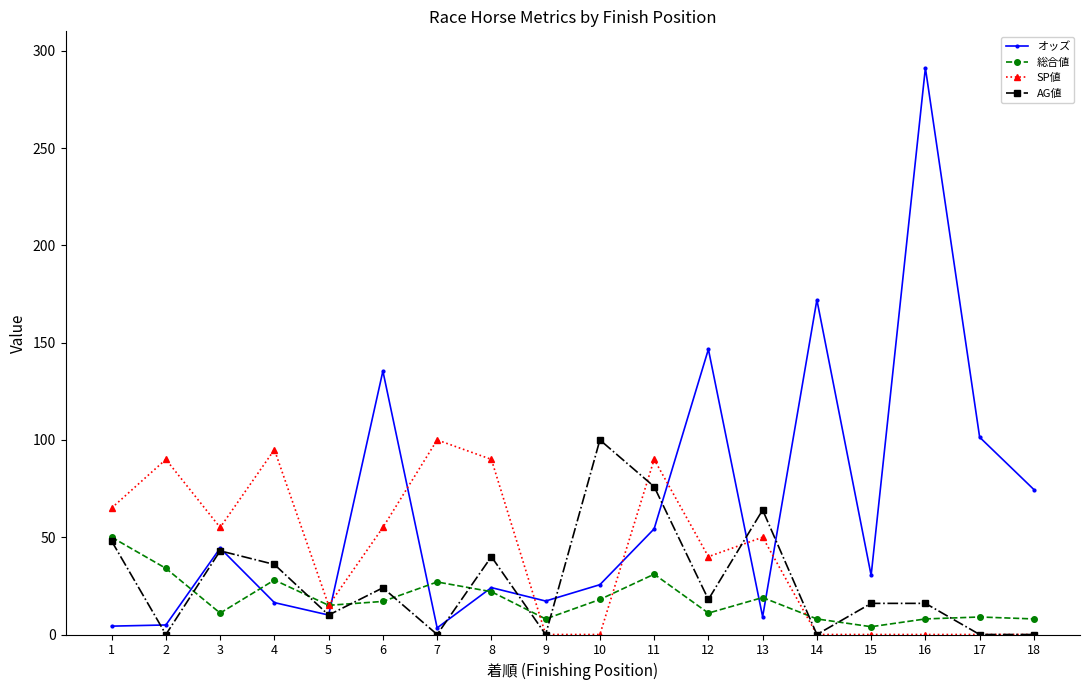

How many values in the AG値 series are below 18?

9